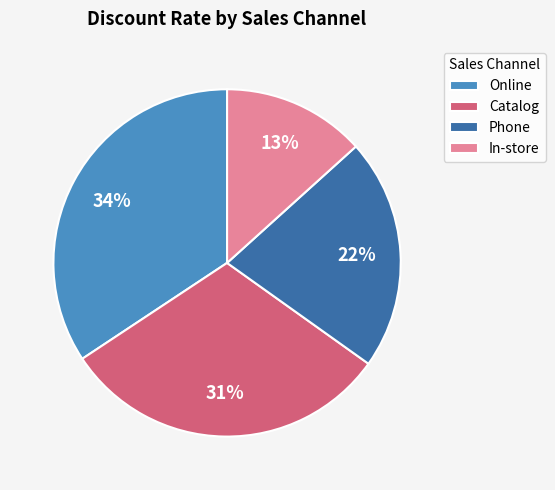

Is the sum of Online and Catalog greater than half?

Yes